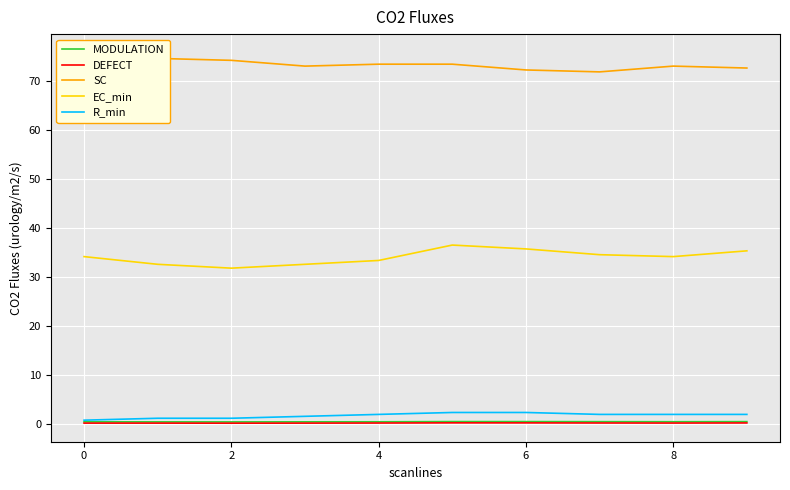

What is the value of the DEFECT point at the 4th from the left?

0.2